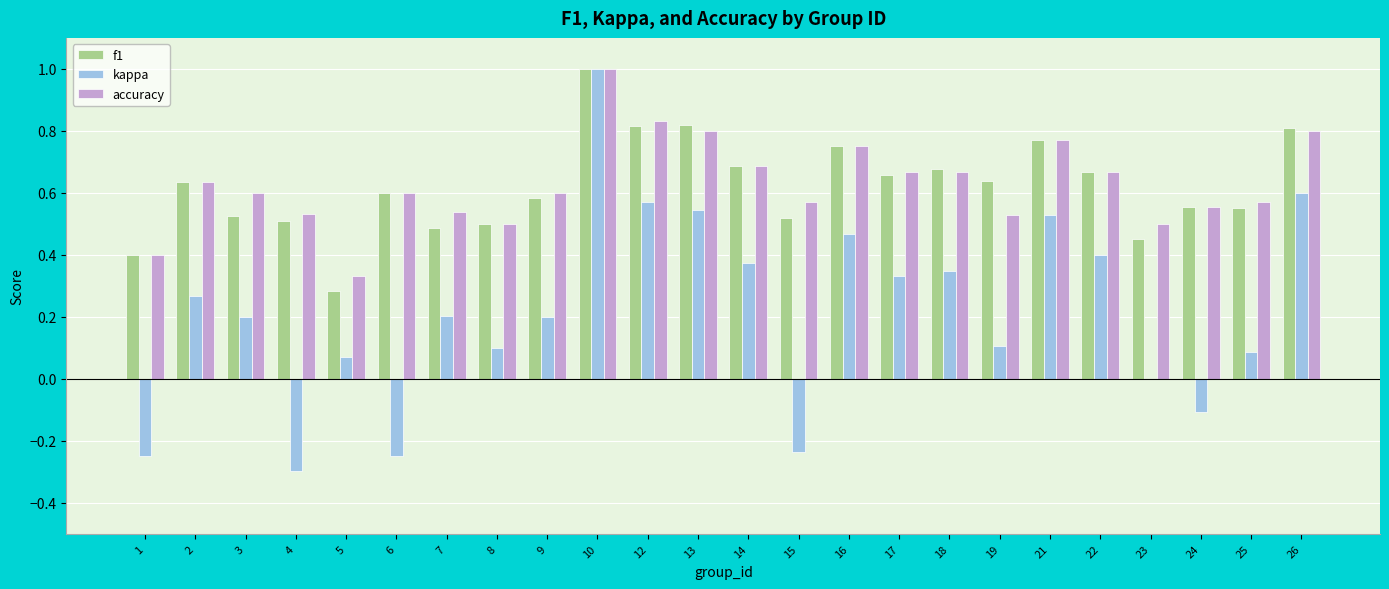

What is the sum of the accuracy values at 19 and 2?

1.2